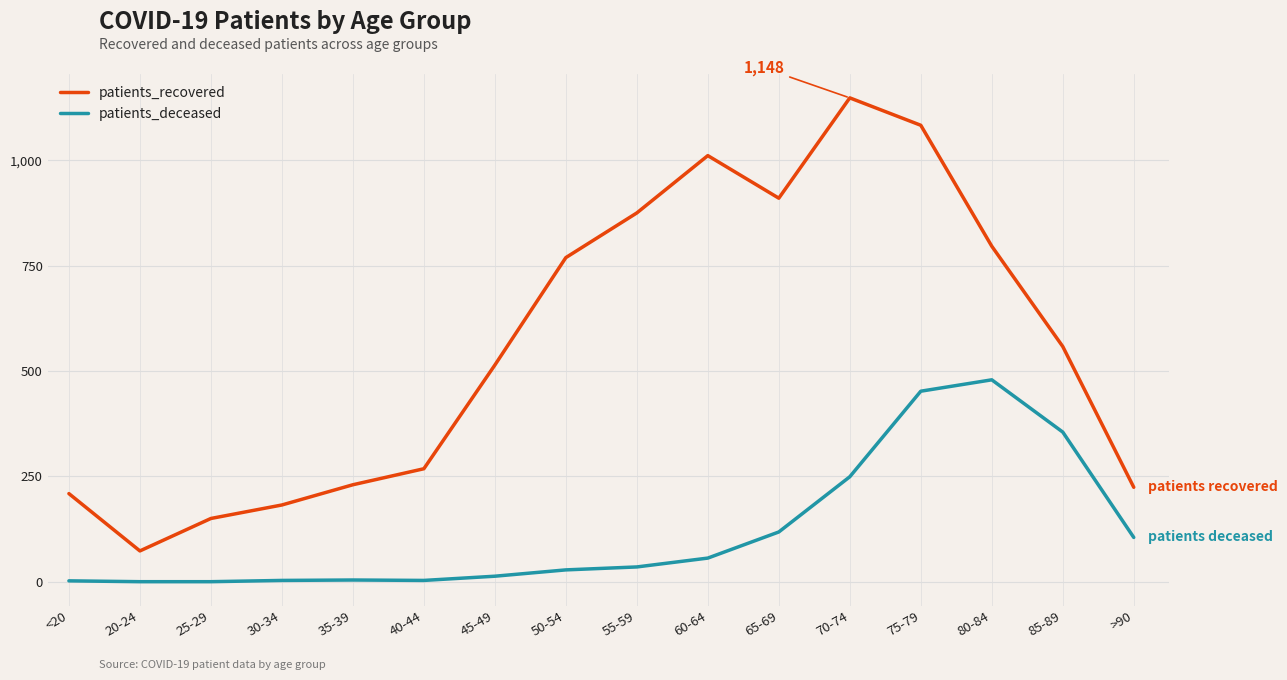

List the series in order of their overall mean, highest first.

patients_recovered, patients_deceased